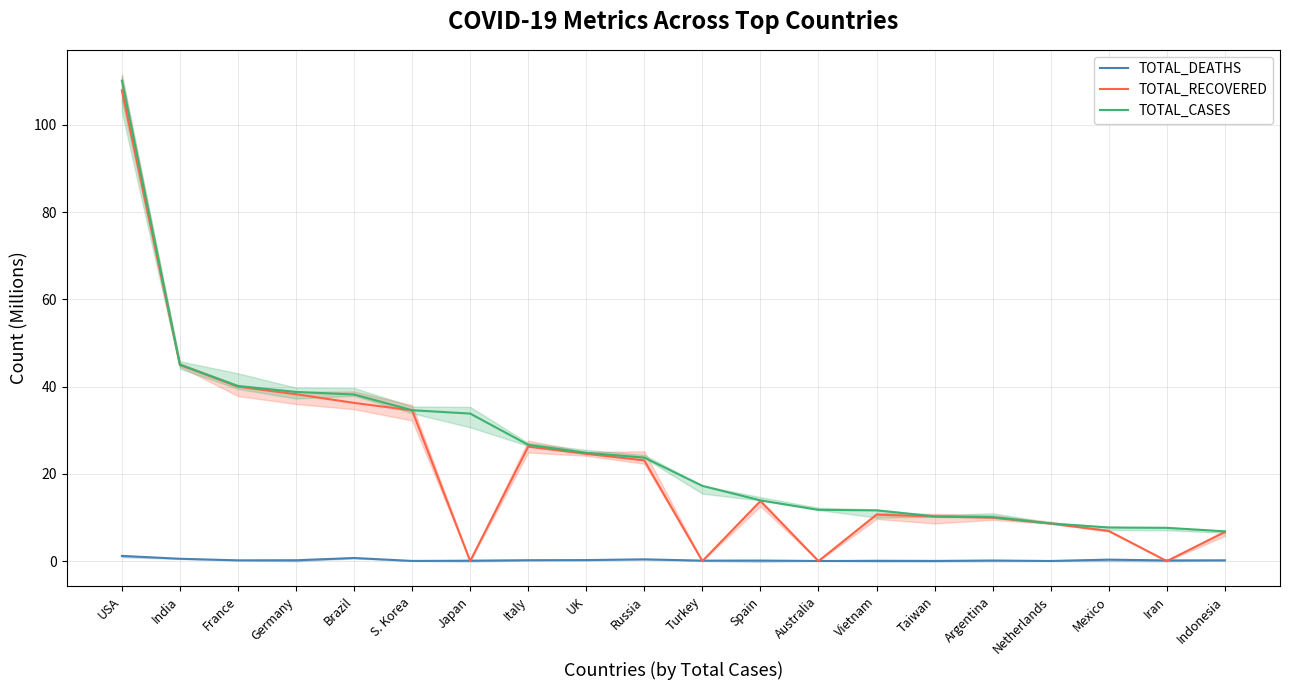

True or false: TOTAL_DEATHS has a value of 0.2 at France.

False